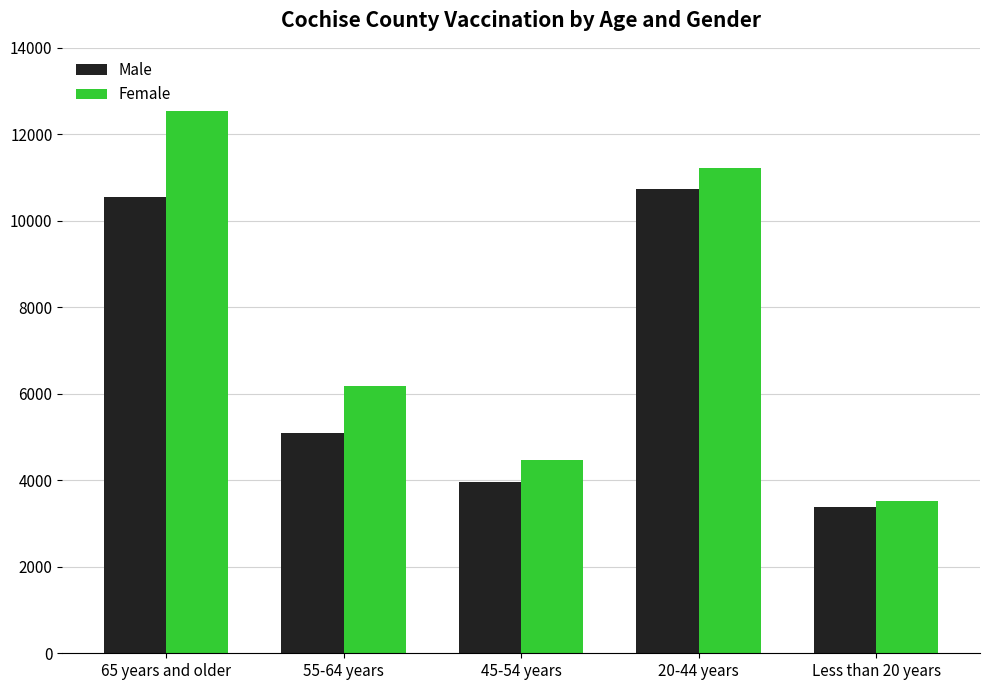

At which label does Female reach its minimum?

Less than 20 years